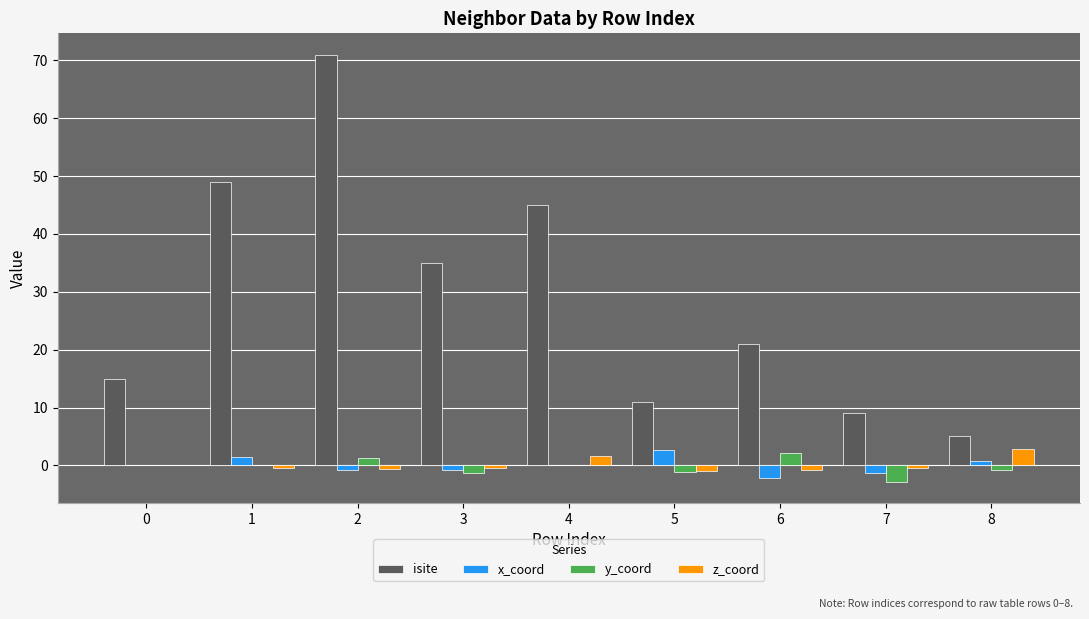

Is it true that isite equals 45.0 at 4?

True